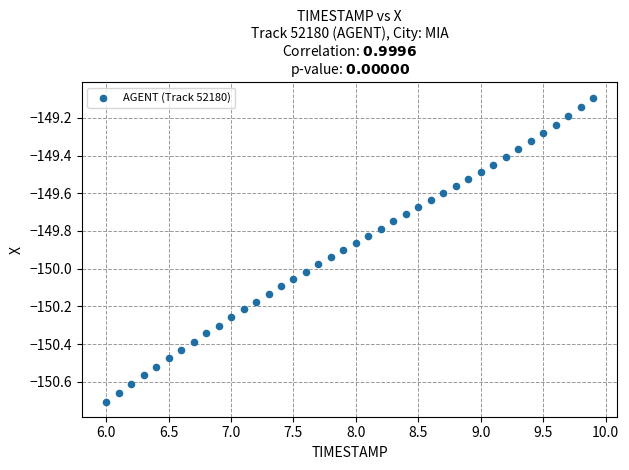

What is the range of Y values (max minus min)?

1.6